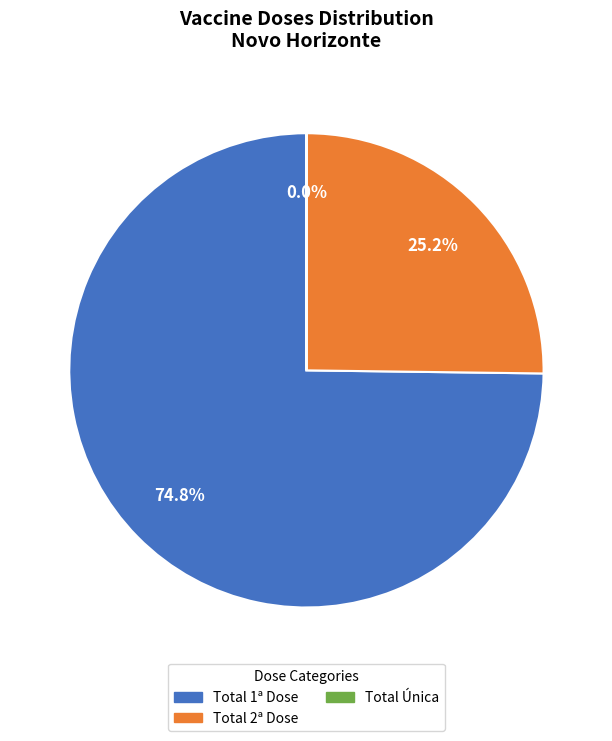

Is there a majority slice in this chart?

Yes